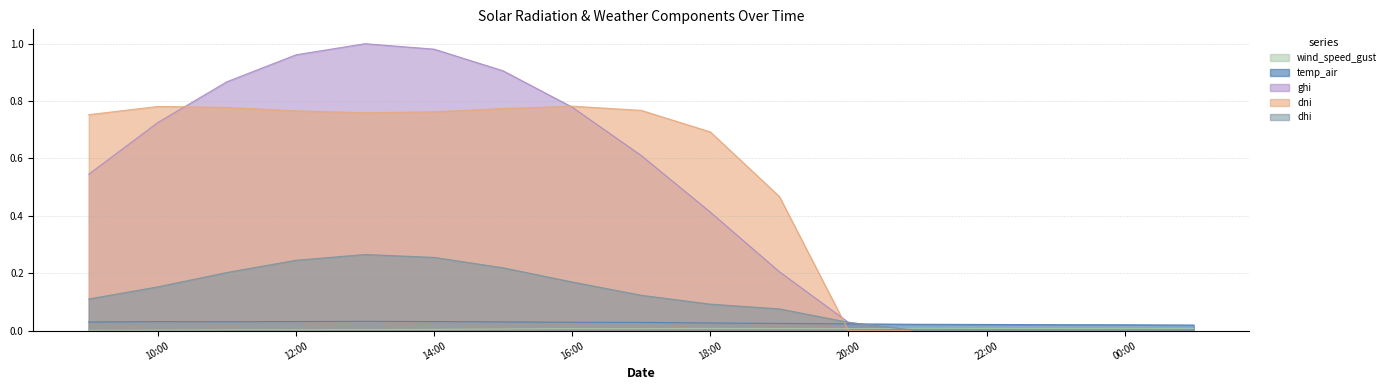

Which series has the widest spread of values?

ghi